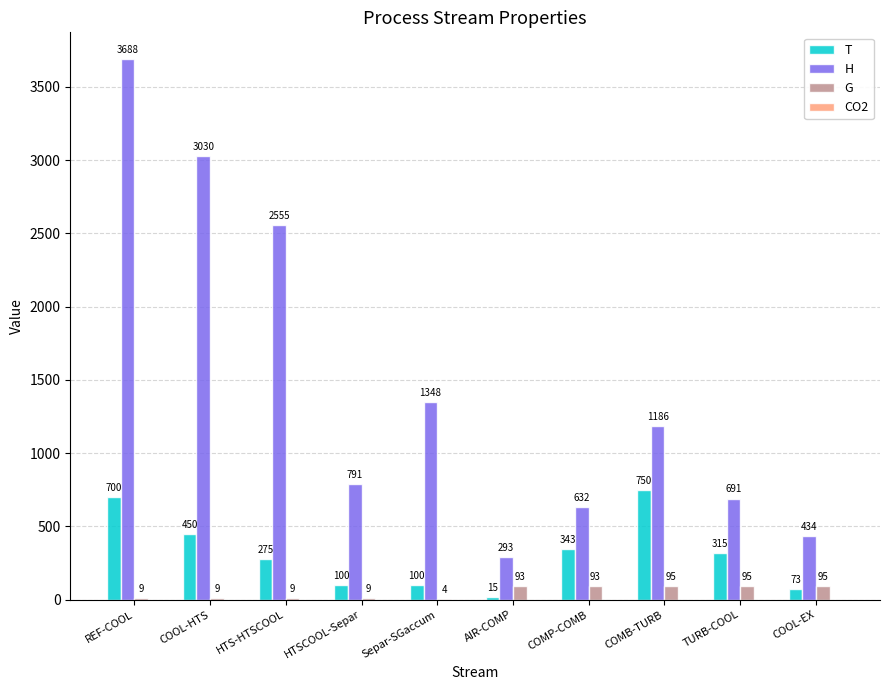

What is the approximate value of T at REF-COOL?

700.0